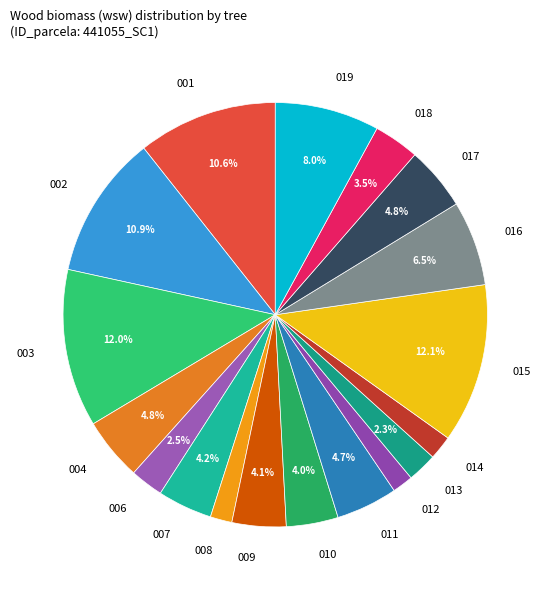

Does 010 account for over 50% of the chart?

No